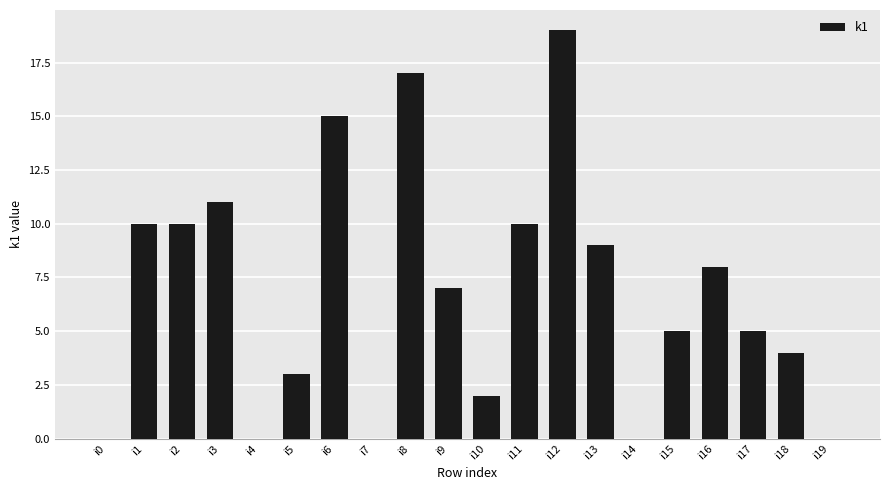

Are the bars grouped side by side (vs. stacked)?

No